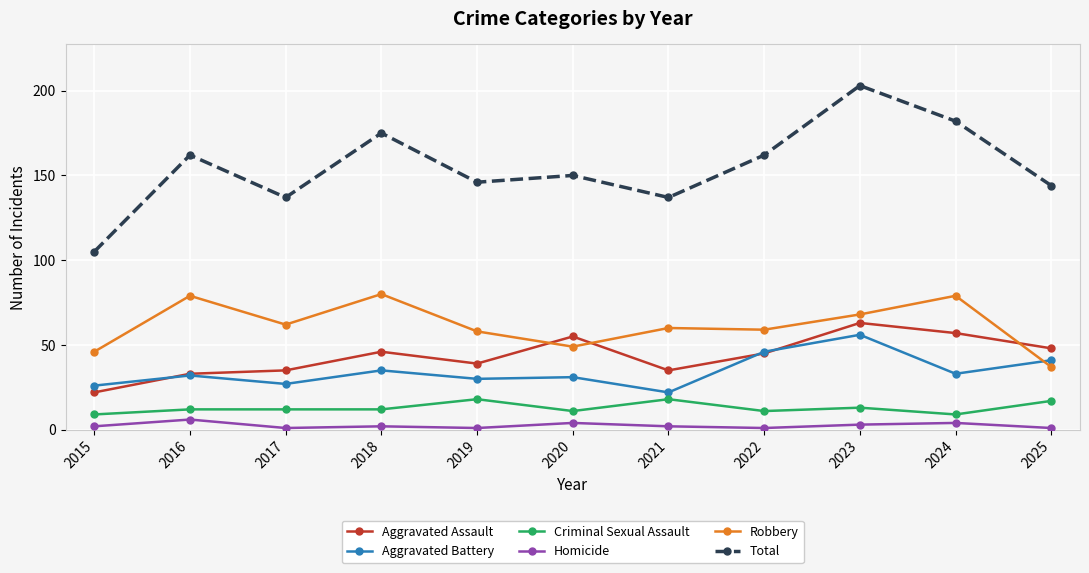

Reading left to right, transcribe all the data shown in this chart.

Aggravated Assault: 22	33	35	46	39	55	35	45	63	57	48
Aggravated Battery: 26	32	27	35	30	31	22	46	56	33	41
Criminal Sexual Assault: 9	12	12	12	18	11	18	11	13	9	17
Homicide: 2	6	1	2	1	4	2	1	3	4	1
Robbery: 46	79	62	80	58	49	60	59	68	79	37
Total: 105	162	137	175	146	150	137	162	203	182	144